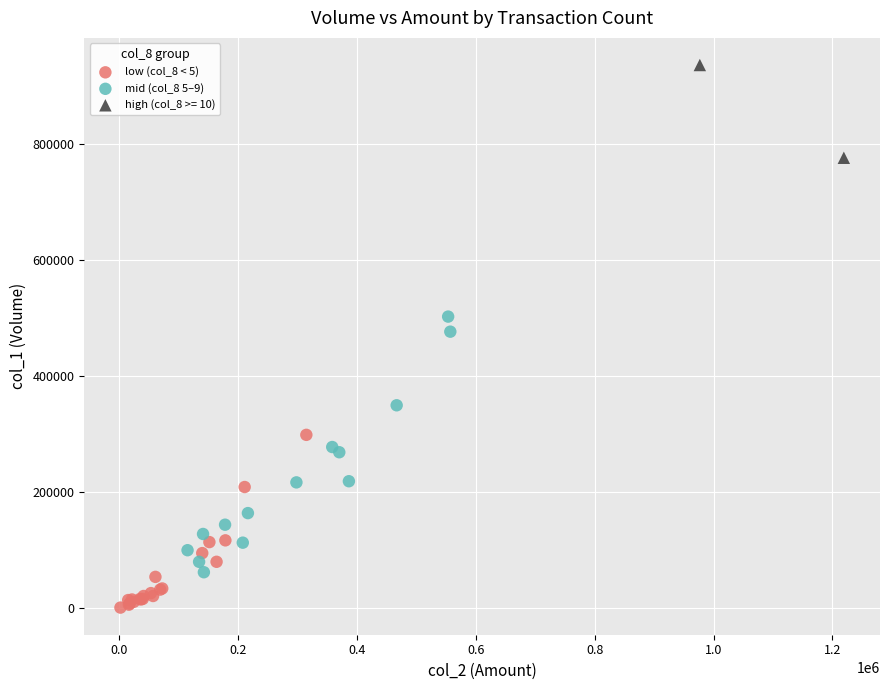

Which series reaches the minimum Y coordinate?

low (col_8 < 5)